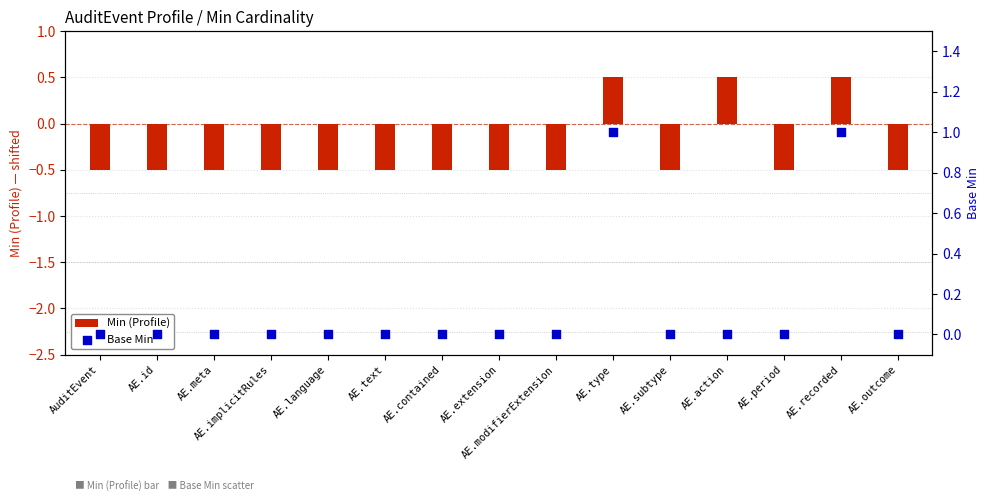

What are all the series names shown in the legend?

Min (Profile), Base Min